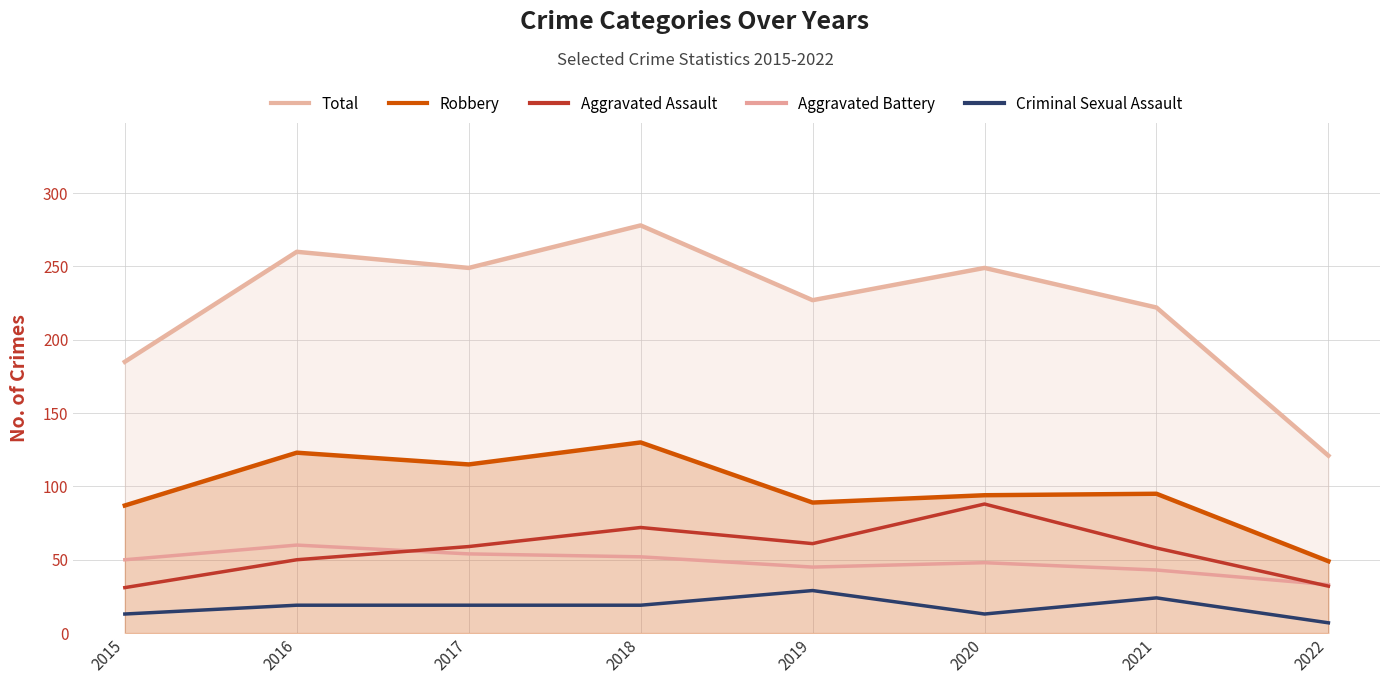

Where is the first local minimum for Criminal Sexual Assault?

2020